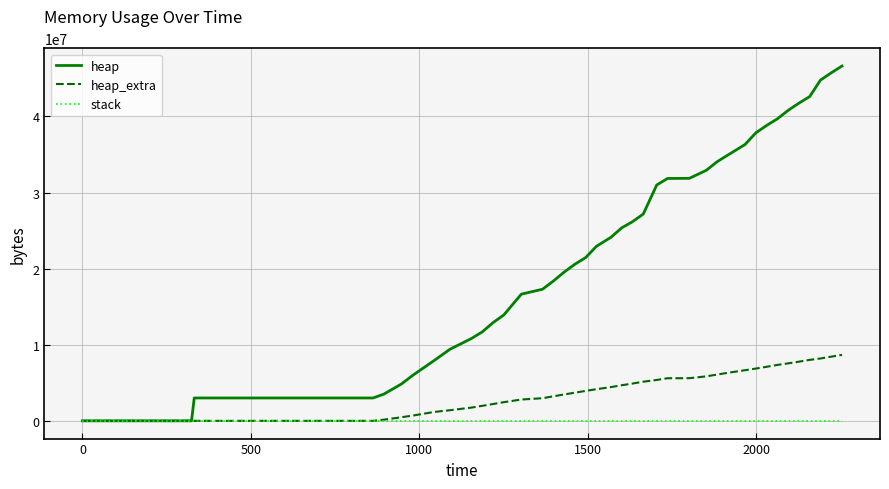

List the series in order of their peak value, highest first.

heap, heap_extra, stack